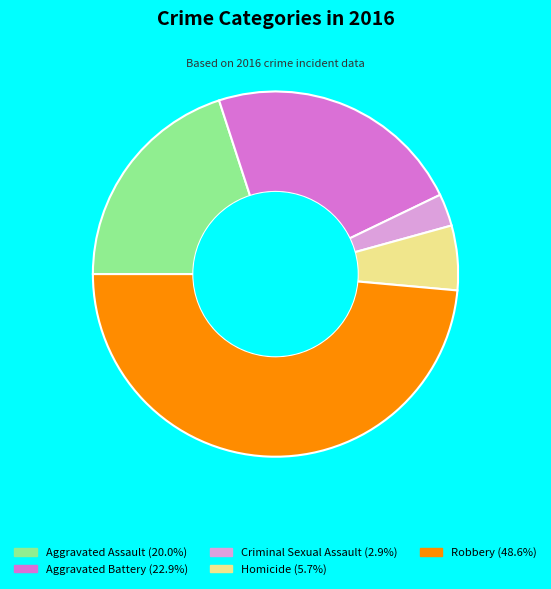

Is Homicide (5.7%) the majority of the pie?

No